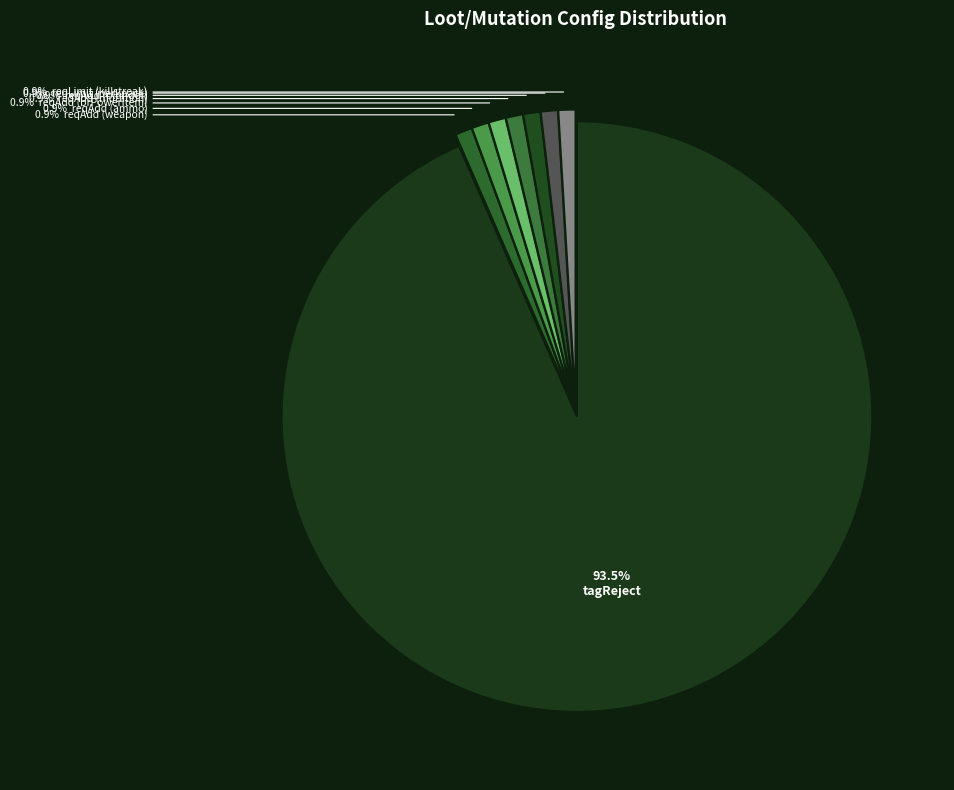

What is the largest slice in the pie chart?

tagReject